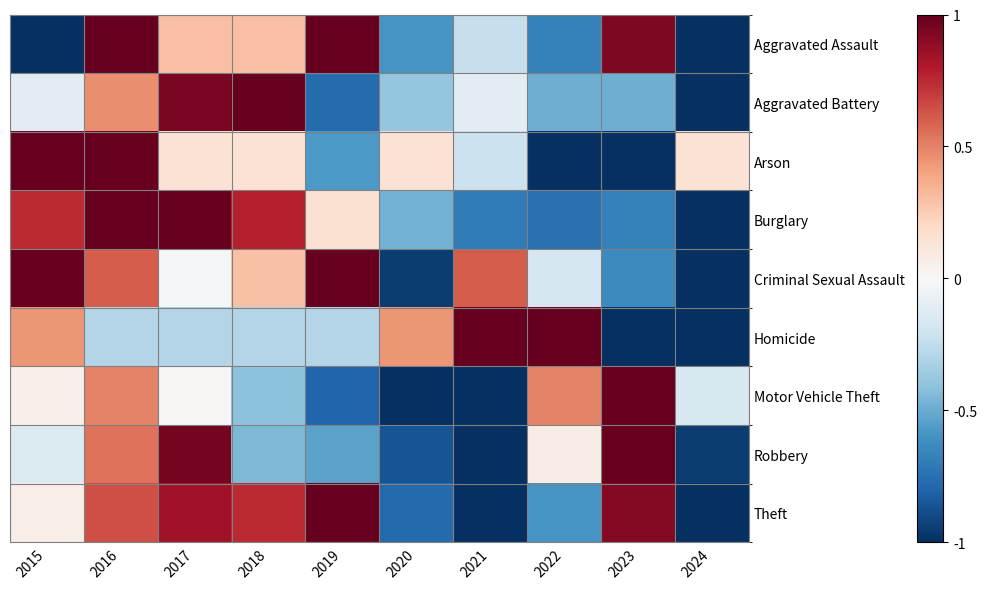

Which series has the largest range (max minus min)?

Aggravated Assault